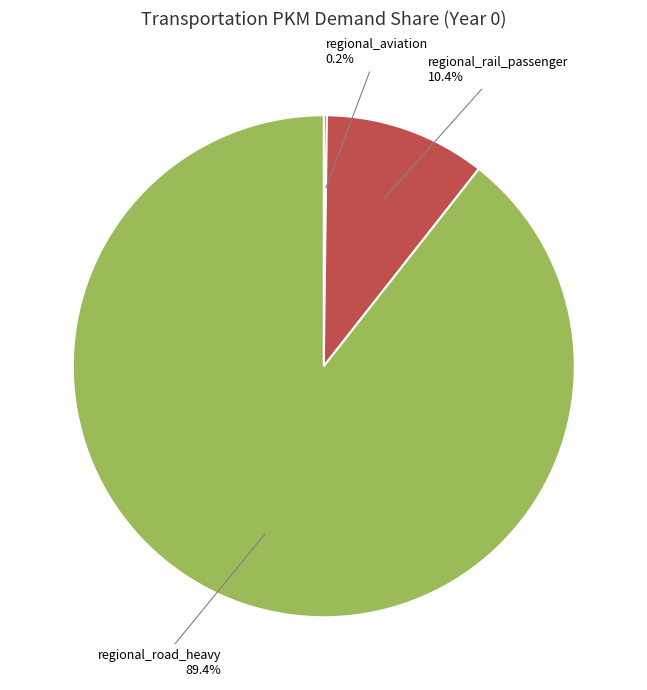

What is the largest slice in the pie chart?

regional_road_heavy